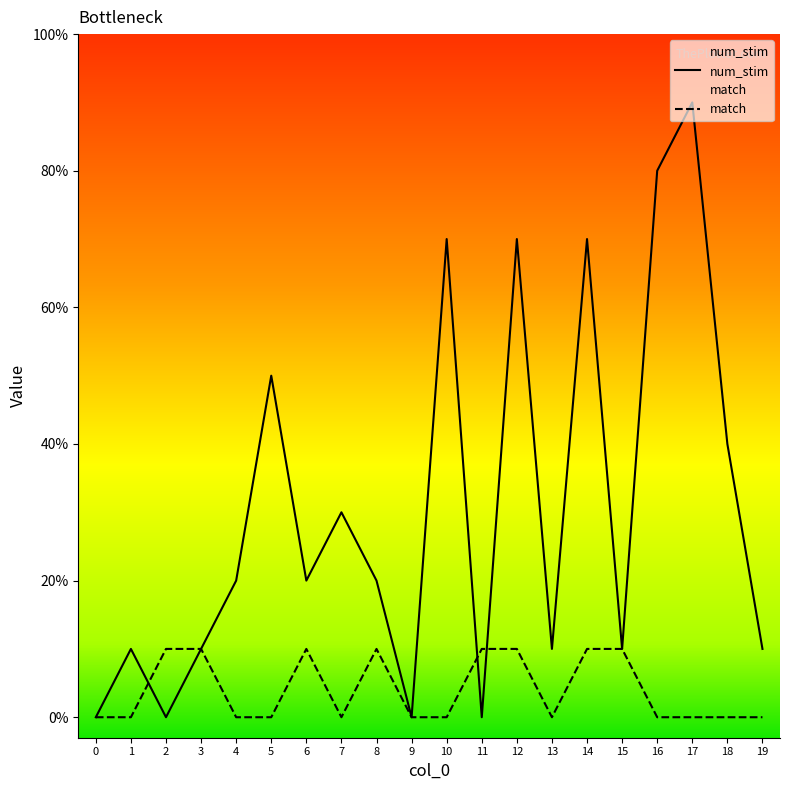

Reading right to left, transcribe all the data shown in this chart.

num_stim: 1	4	9	8	1	7	1	7	0	7	0	2	3	2	5	2	1	0	1	0
match: 0	0	0	0	1	1	0	1	1	0	0	1	0	1	0	0	1	1	0	0